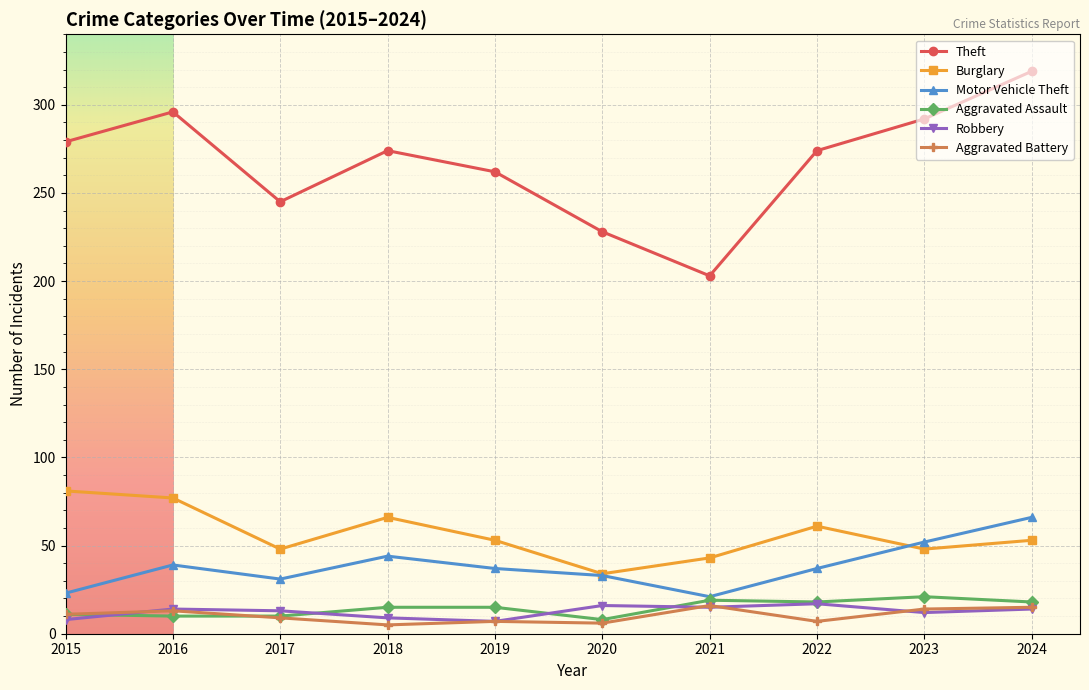

True or false: Burglary and Theft intersect in this chart.

False